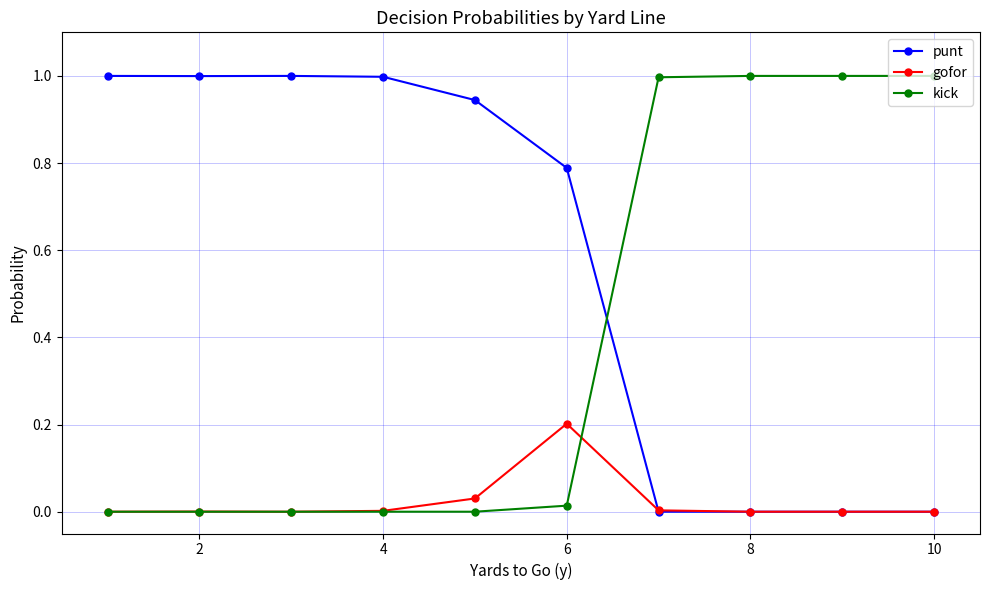

Which series has the largest total across all categories?

punt